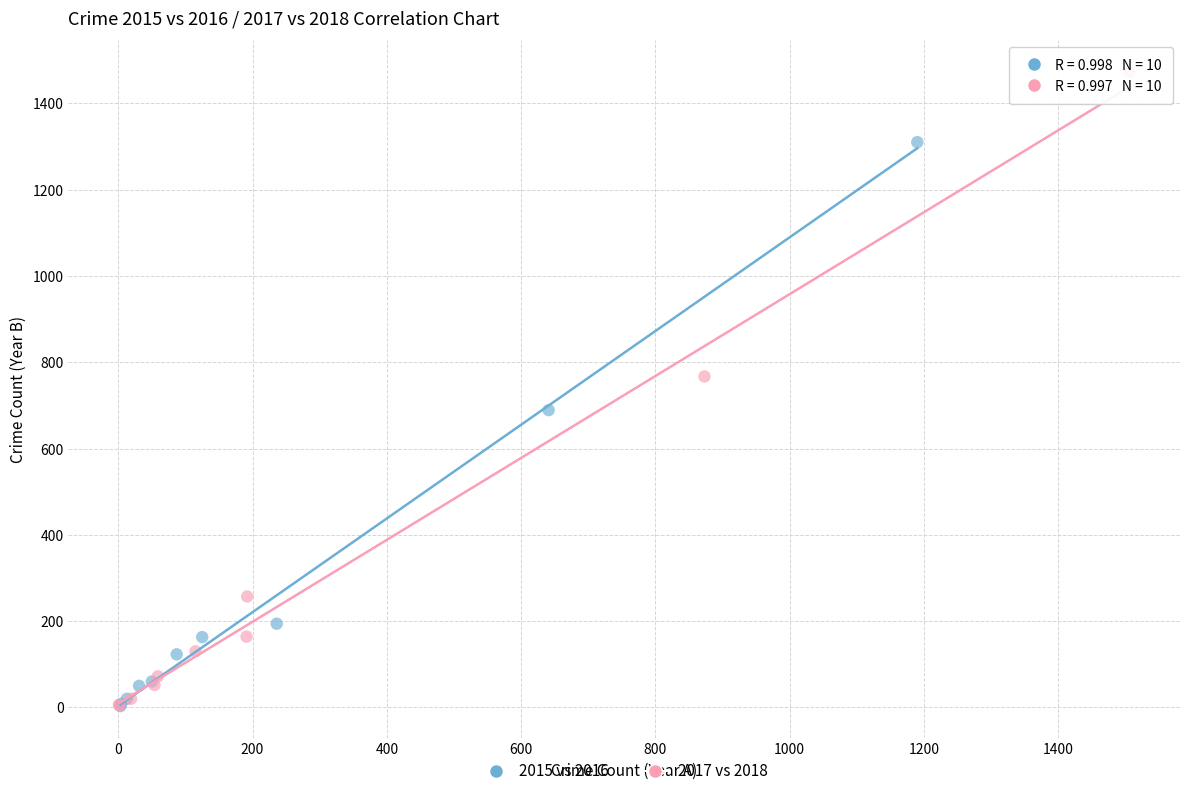

Which series contains the highest Y value?

2017 vs 2018